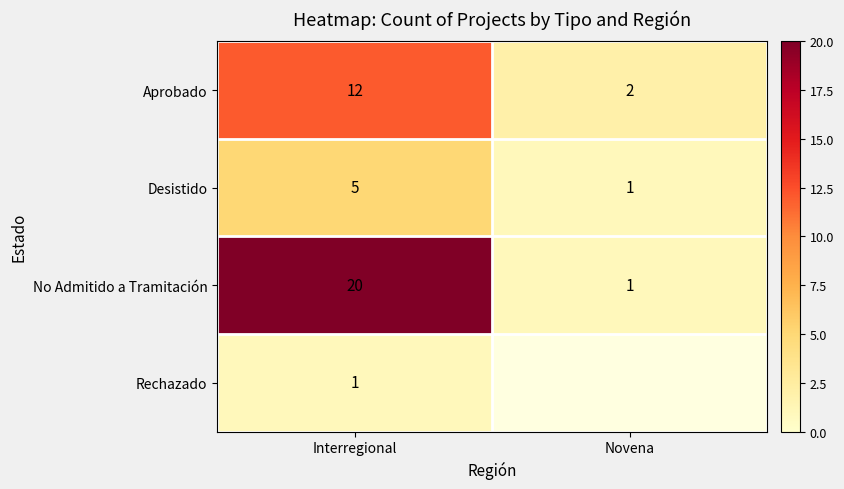

At which label does Desistido reach its minimum?

Novena